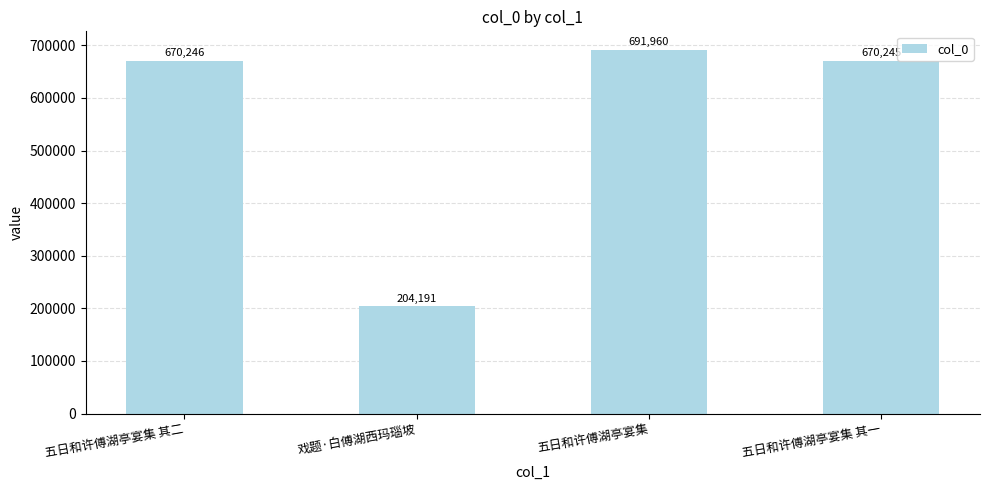

What is the maximum value shown in the chart?

691960